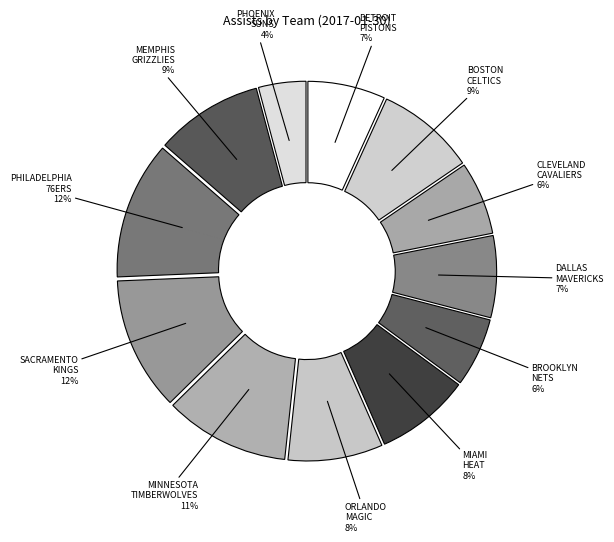

Count the number of slices in the pie.

12